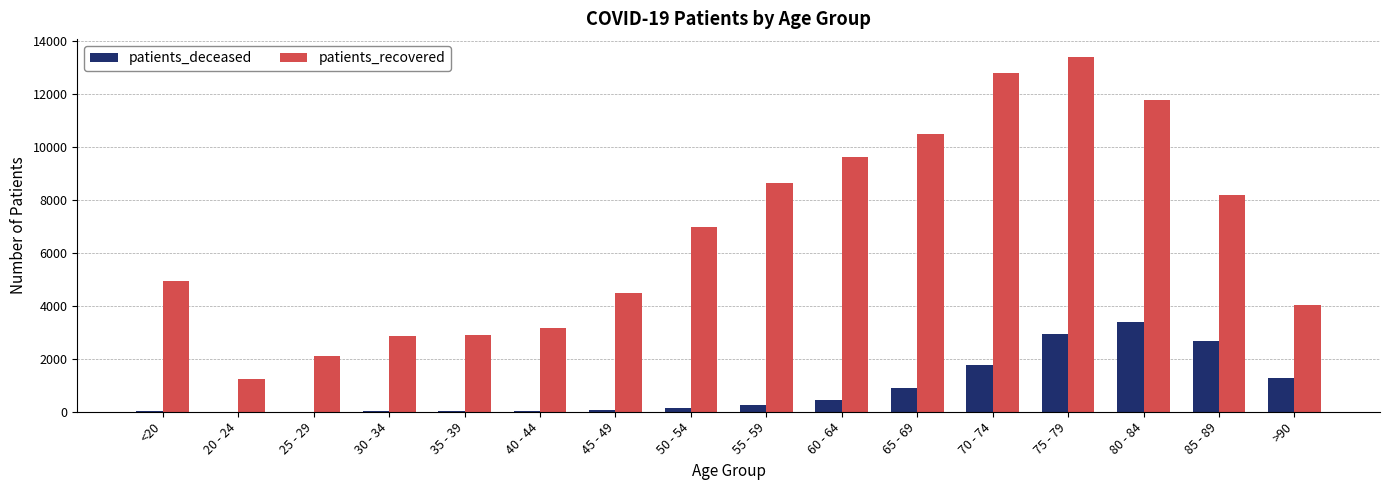

Which category has the highest value in the patients_recovered series?

75 - 79